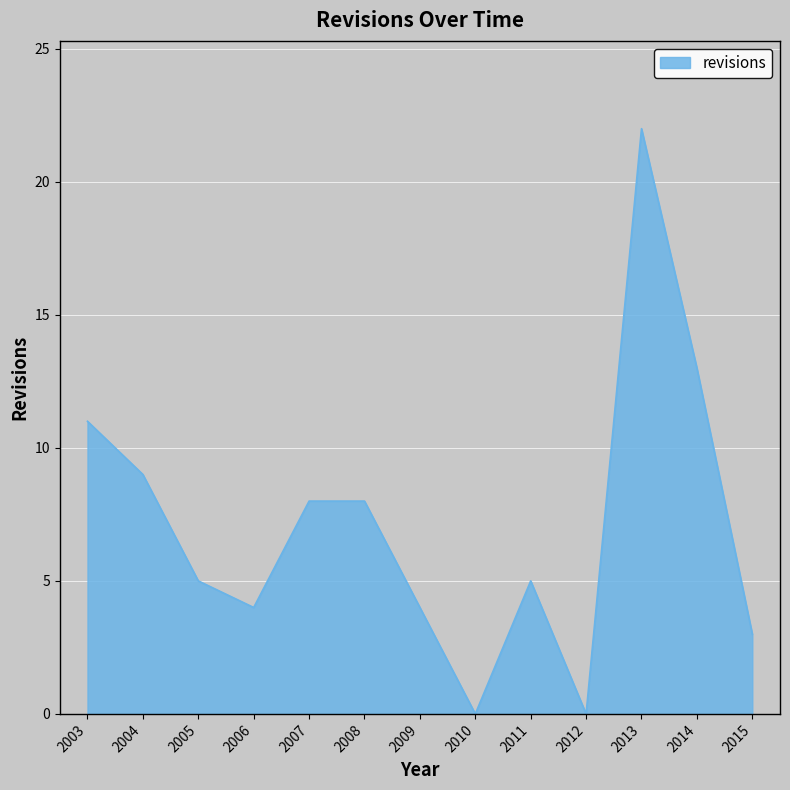

What is the sum of all values?

92